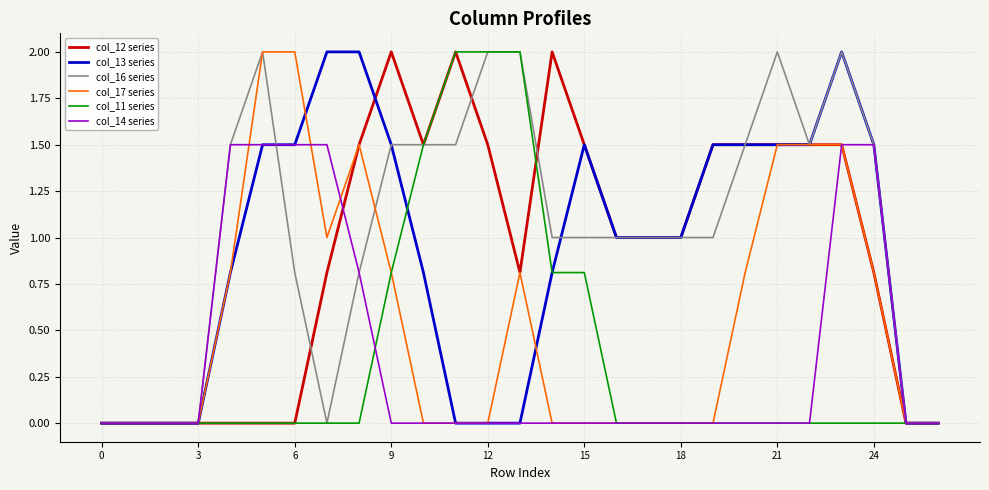

What is the greatest value displayed?

2.0